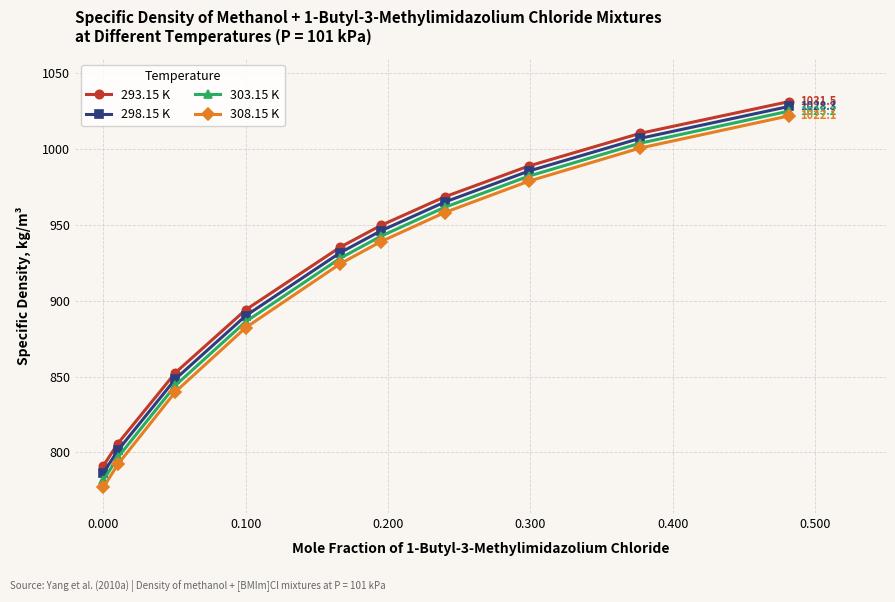

True or false: 303.15 K and 298.15 K intersect in this chart.

False